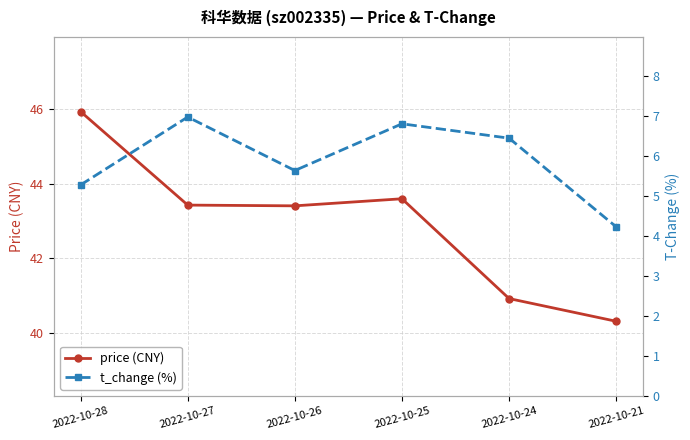

The price series shows 40.3 at 2022-10-21. True or false?

True